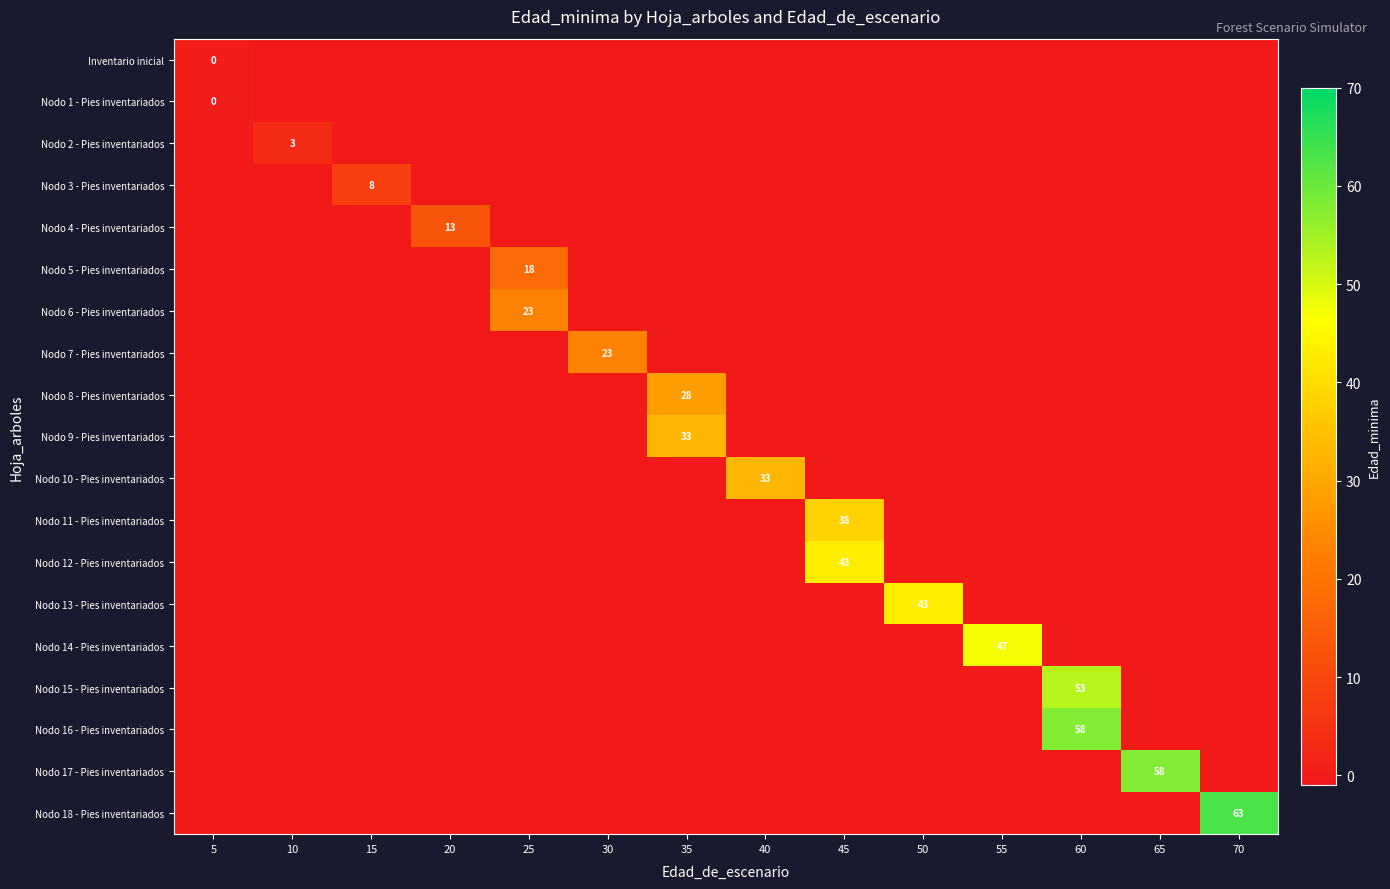

Is the value of Nodo 16 - Pies inventariados at 60 greater than the value of Nodo 12 - Pies inventariados at 45?

Yes